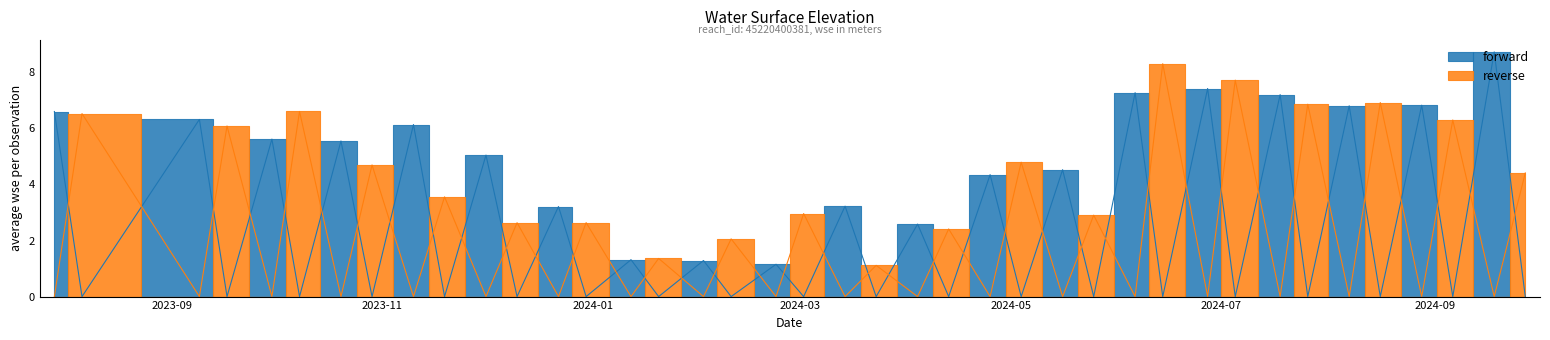

Read the value at 2024-05-04.

4.8